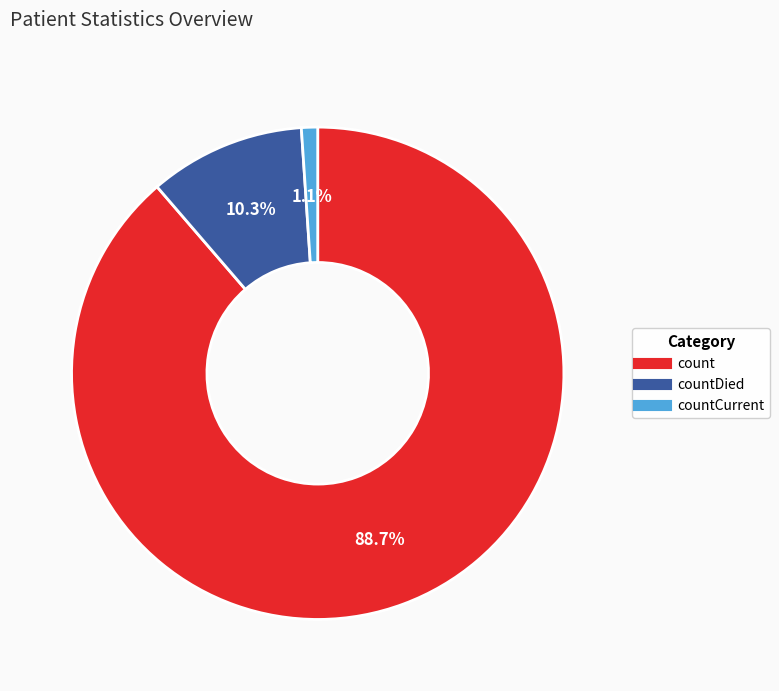

Does any single category account for the majority?

Yes